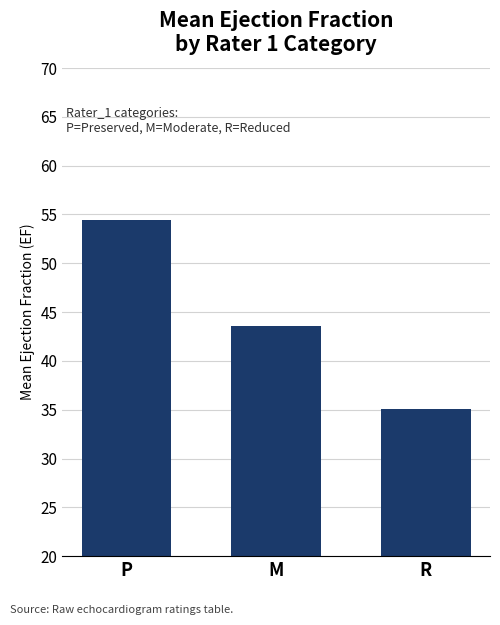

Reading left to right, extract all data points from this chart.

54.4	43.6	35.0